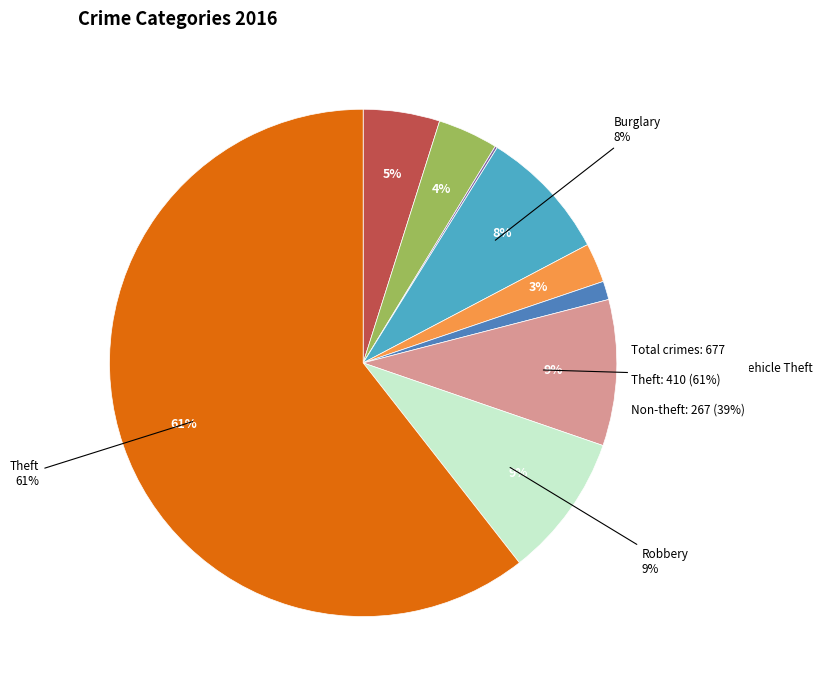

Is Theft the majority of the pie?

Yes